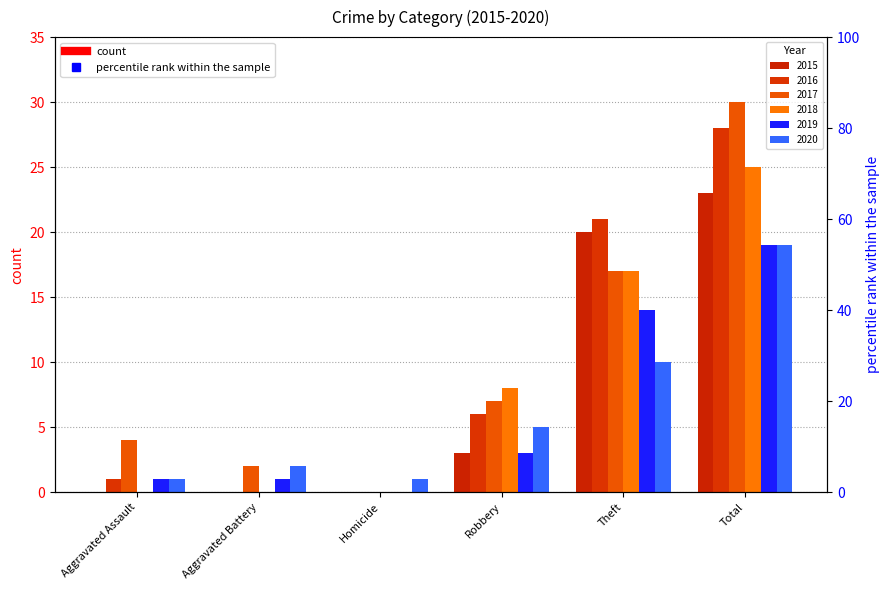

How many bars are there in total?

36